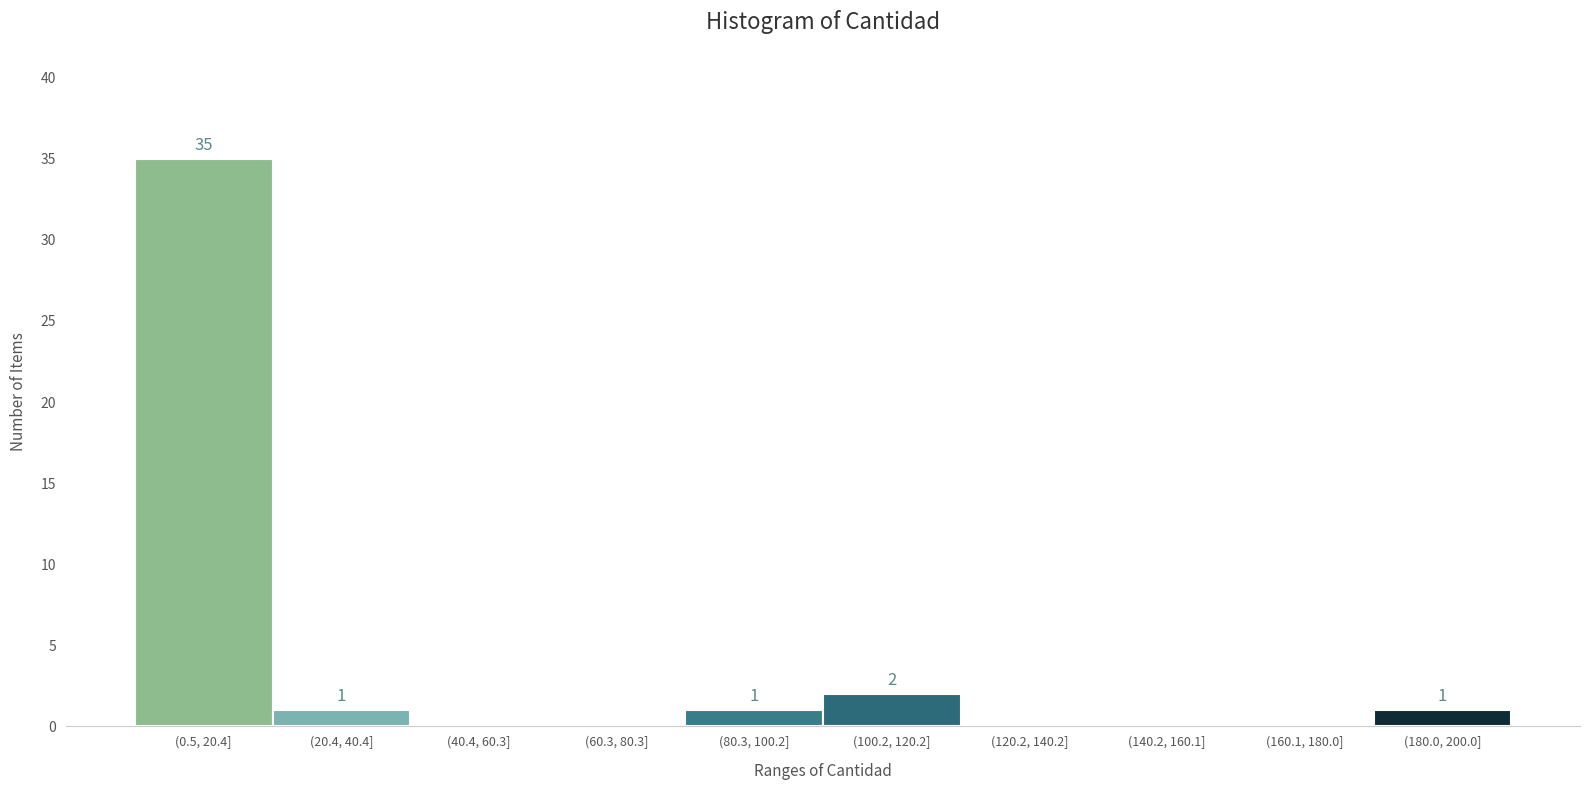

Reading left to right, transcribe all the data shown in this chart.

(0.5, 20.4]=35	(20.4, 40.4]=1	(40.4, 60.3]=0	(60.3, 80.3]=0	(80.3, 100.2]=1	(100.2, 120.2]=2	(120.2, 140.2]=0	(140.2, 160.1]=0	(160.1, 180.0]=0	(180.0, 200.0]=1